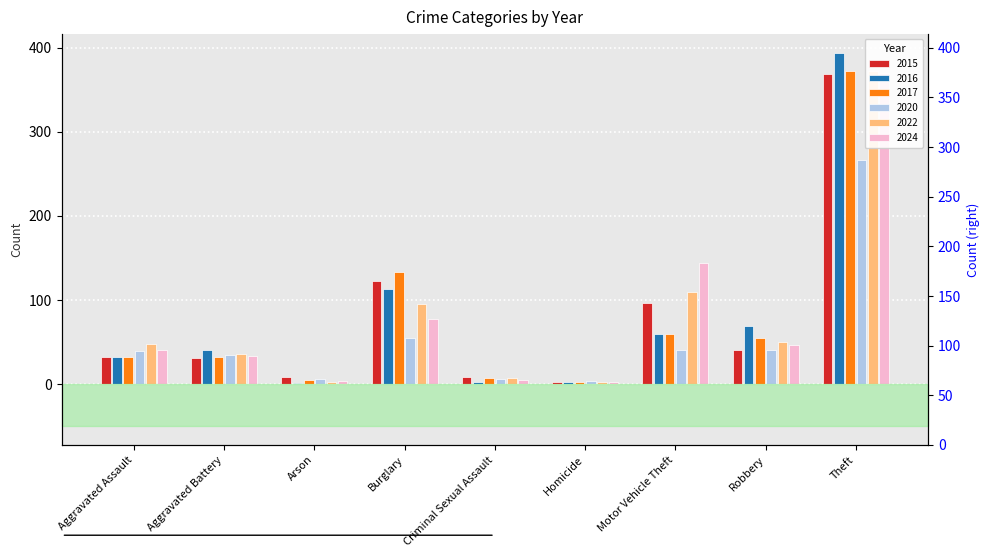

Reading left to right, extract all data points from this chart.

2015: 32	31	9	123	9	3	96	41	369
2016: 32	41	1	113	3	2	59	69	394
2017: 32	32	5	133	7	2	59	55	372
2020: 39	35	6	55	6	4	40	40	266
2022: 48	36	2	95	7	2	110	50	372
2024: 41	33	4	77	5	3	144	47	370